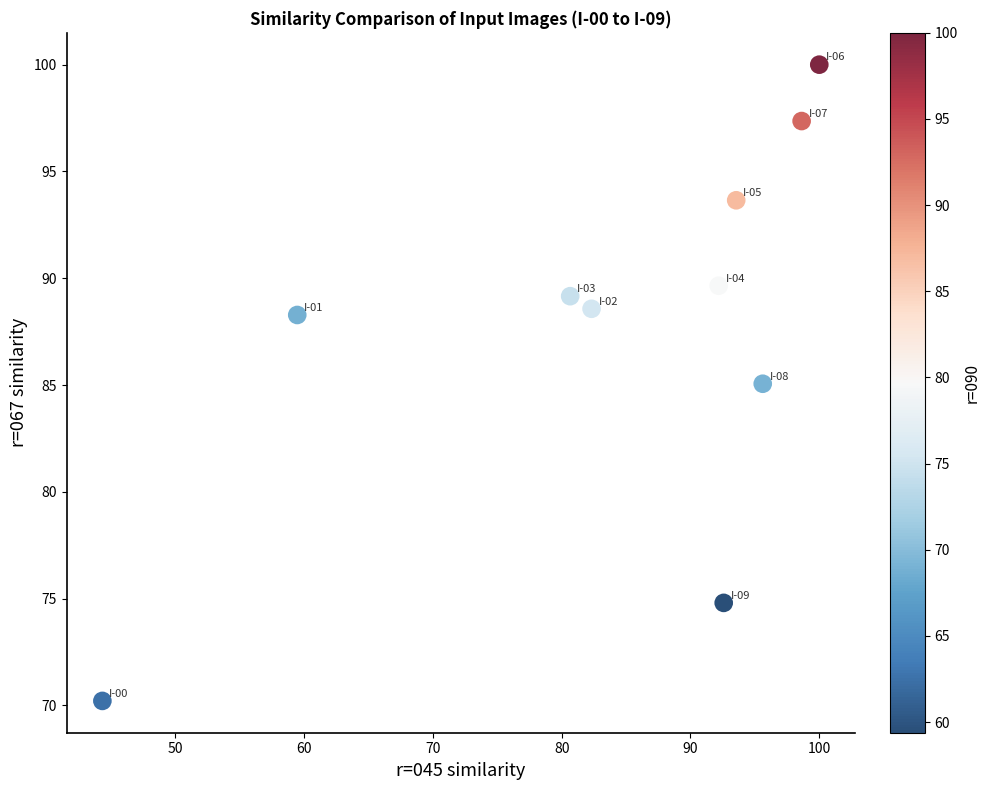

What is the average X value?

83.9